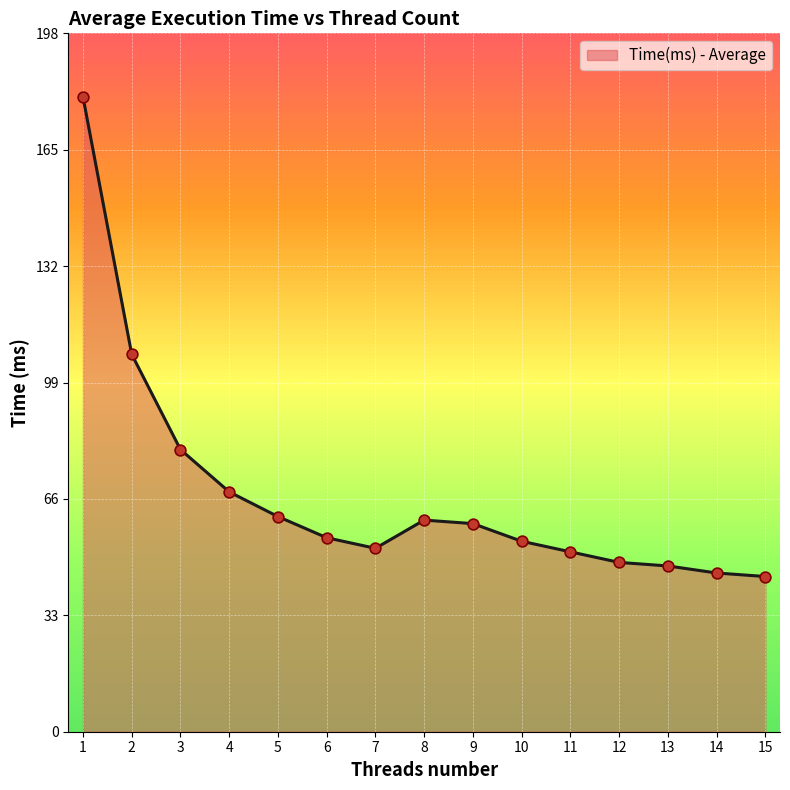

What is the ratio of the value at 14 to the value at 15?

1.0